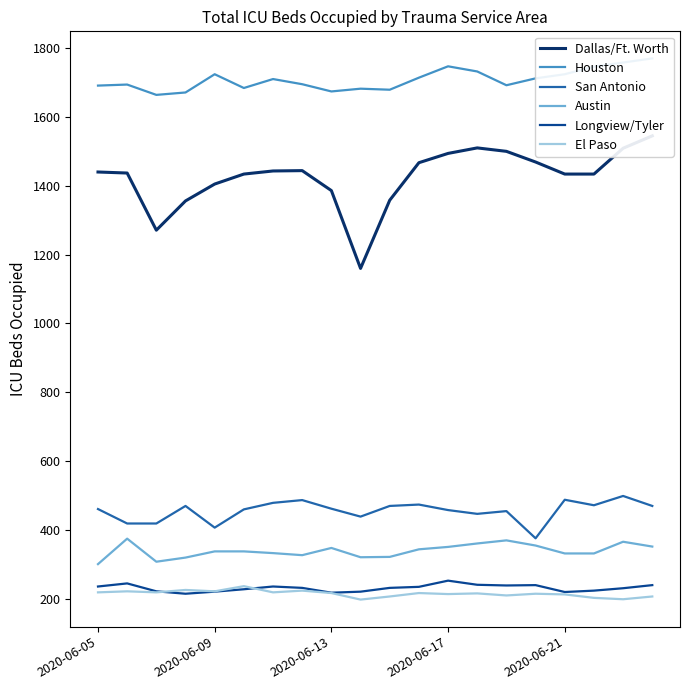

True or false: Dallas/Ft. Worth and El Paso cross at least once.

False